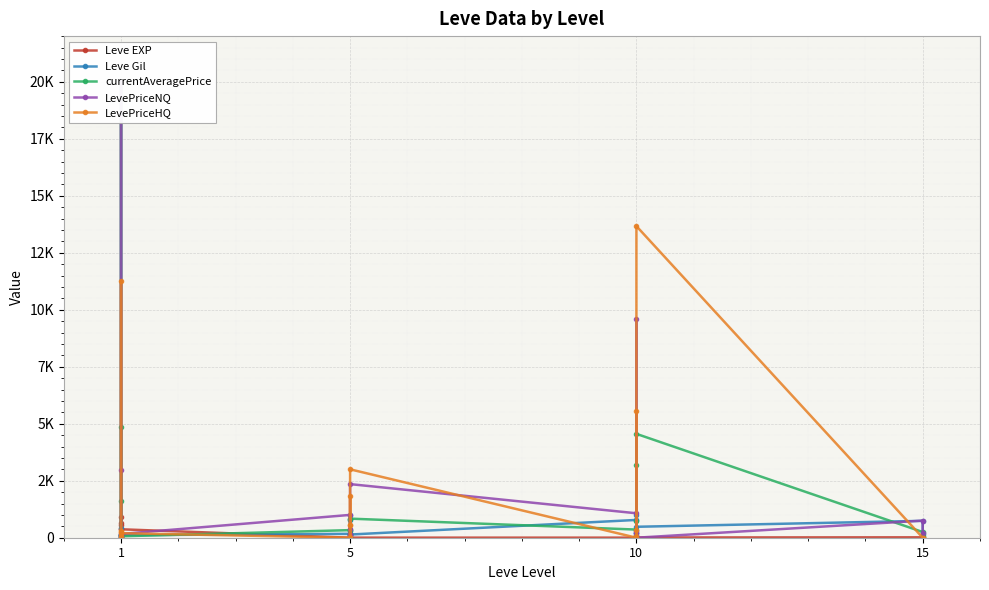

What is the sum of the Leve EXP values at 1 and 10?

634